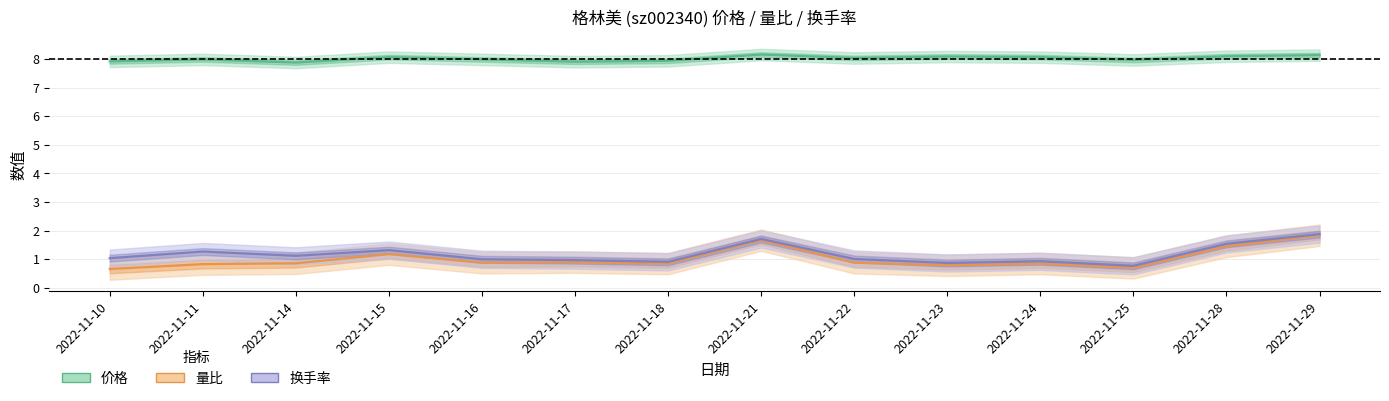

Between 2022-11-21 and 2022-11-24, which series saw the biggest shift?

量比